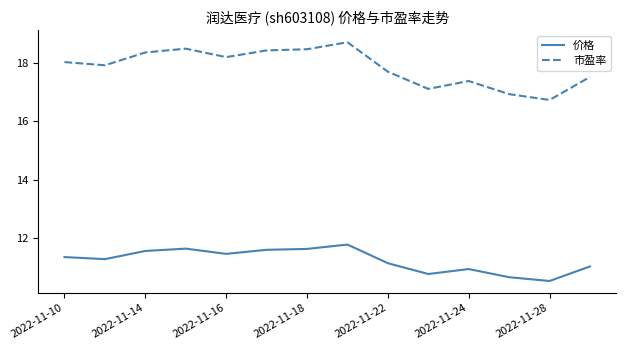

Which series has the widest spread of values?

市盈率